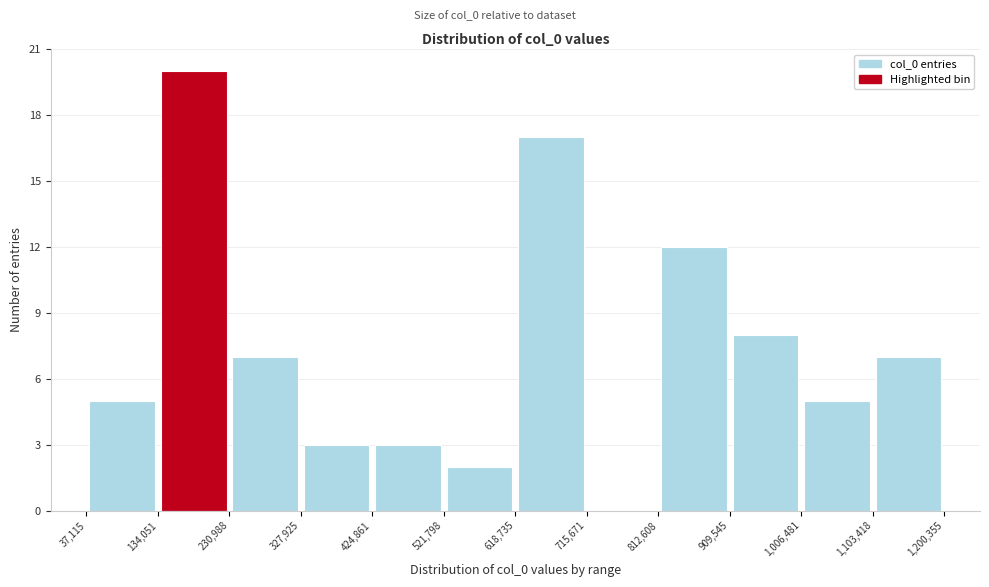

Reading left to right, transcribe this chart: for each bar, give the range it covers on the x-axis and its height. The values are not printed on the chart, so give them approximately, as read against the axis.

37,115 to 134,051: 5
134,051 to 230,988: 20
230,988 to 327,925: 7
327,925 to 424,861: 3
424,861 to 521,798: 3
521,798 to 618,735: 2
618,735 to 715,671: 17
715,671 to 812,608: 0
812,608 to 909,545: 12
909,545 to 1,006,481: 8
1,006,481 to 1,103,418: 5
1,103,418 to 1,200,355: 7